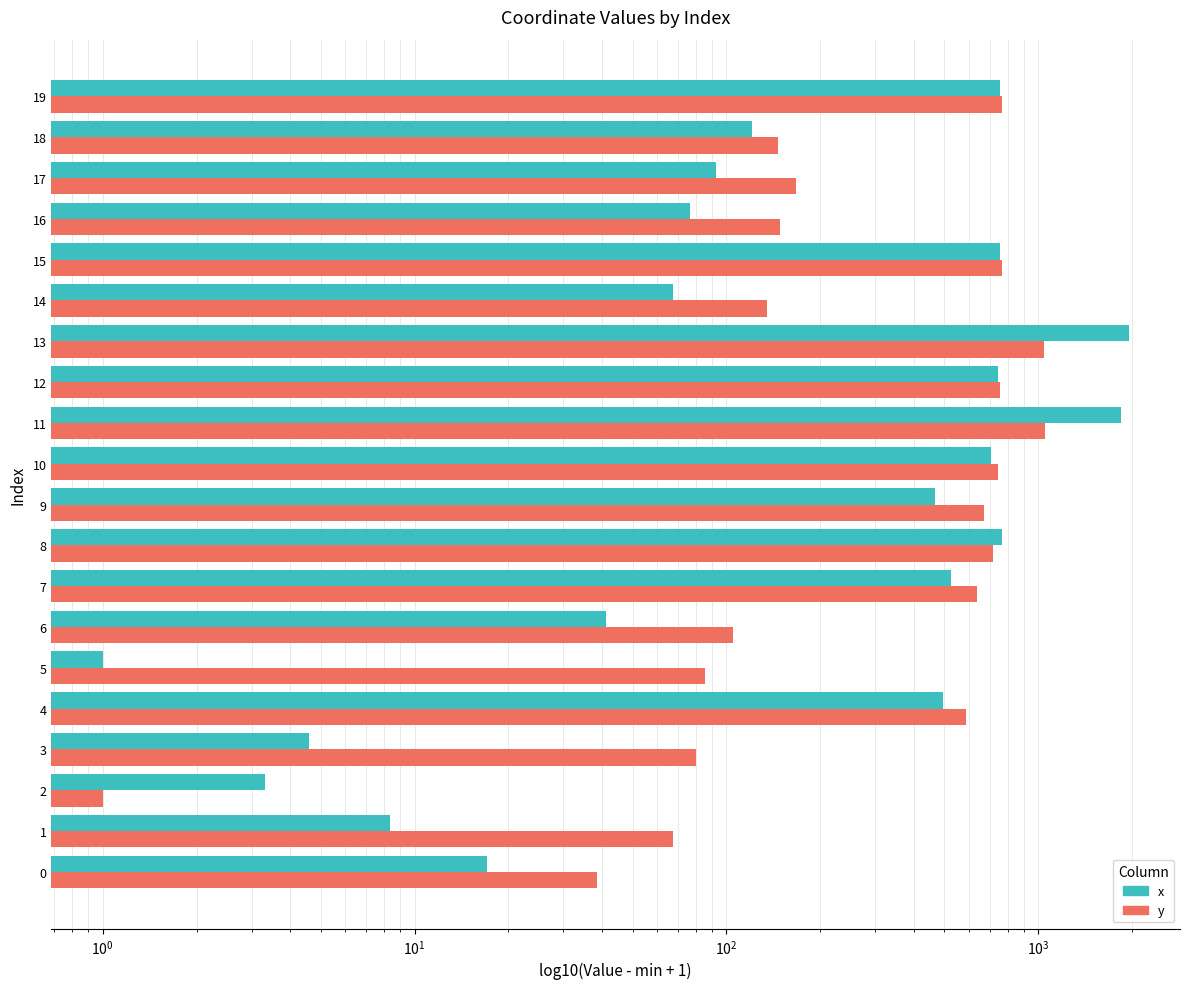

Between 18 and 8, which is larger?

8